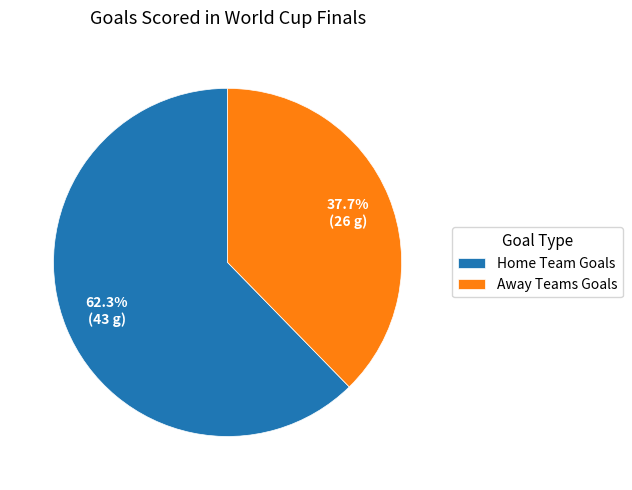

Rank the categories by value from highest to lowest.

Home Team Goals, Away Teams Goals